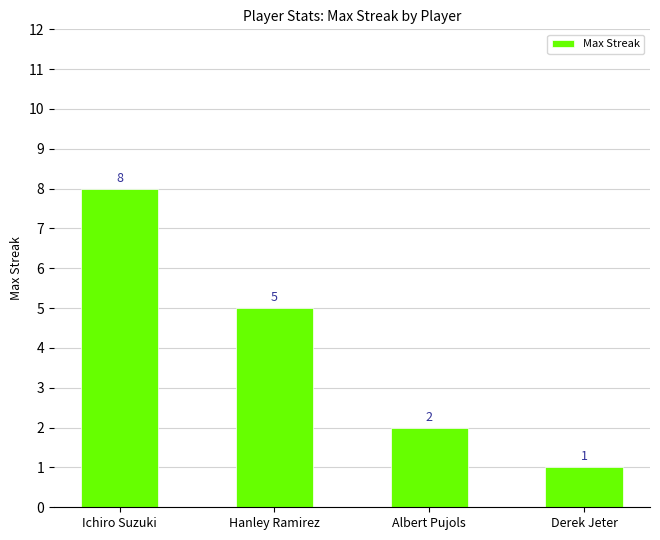

List the labels in order of value, largest first.

Ichiro Suzuki, Hanley Ramirez, Albert Pujols, Derek Jeter